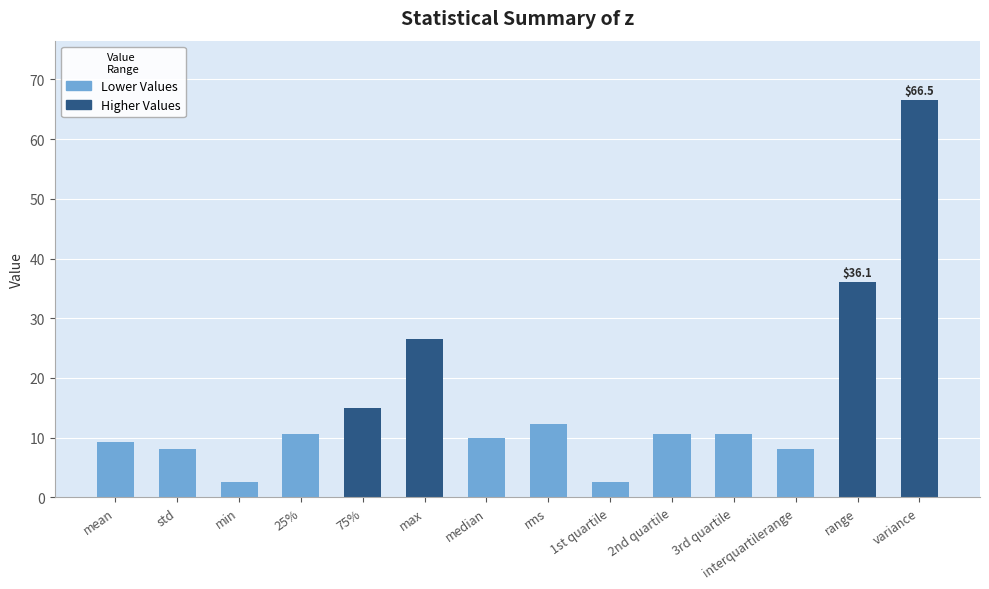

How many series are shown in this chart?

1